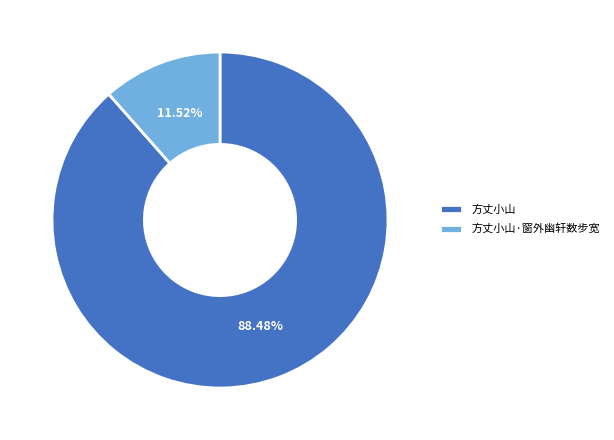

To the nearest percent, what is the average slice percentage?

50%